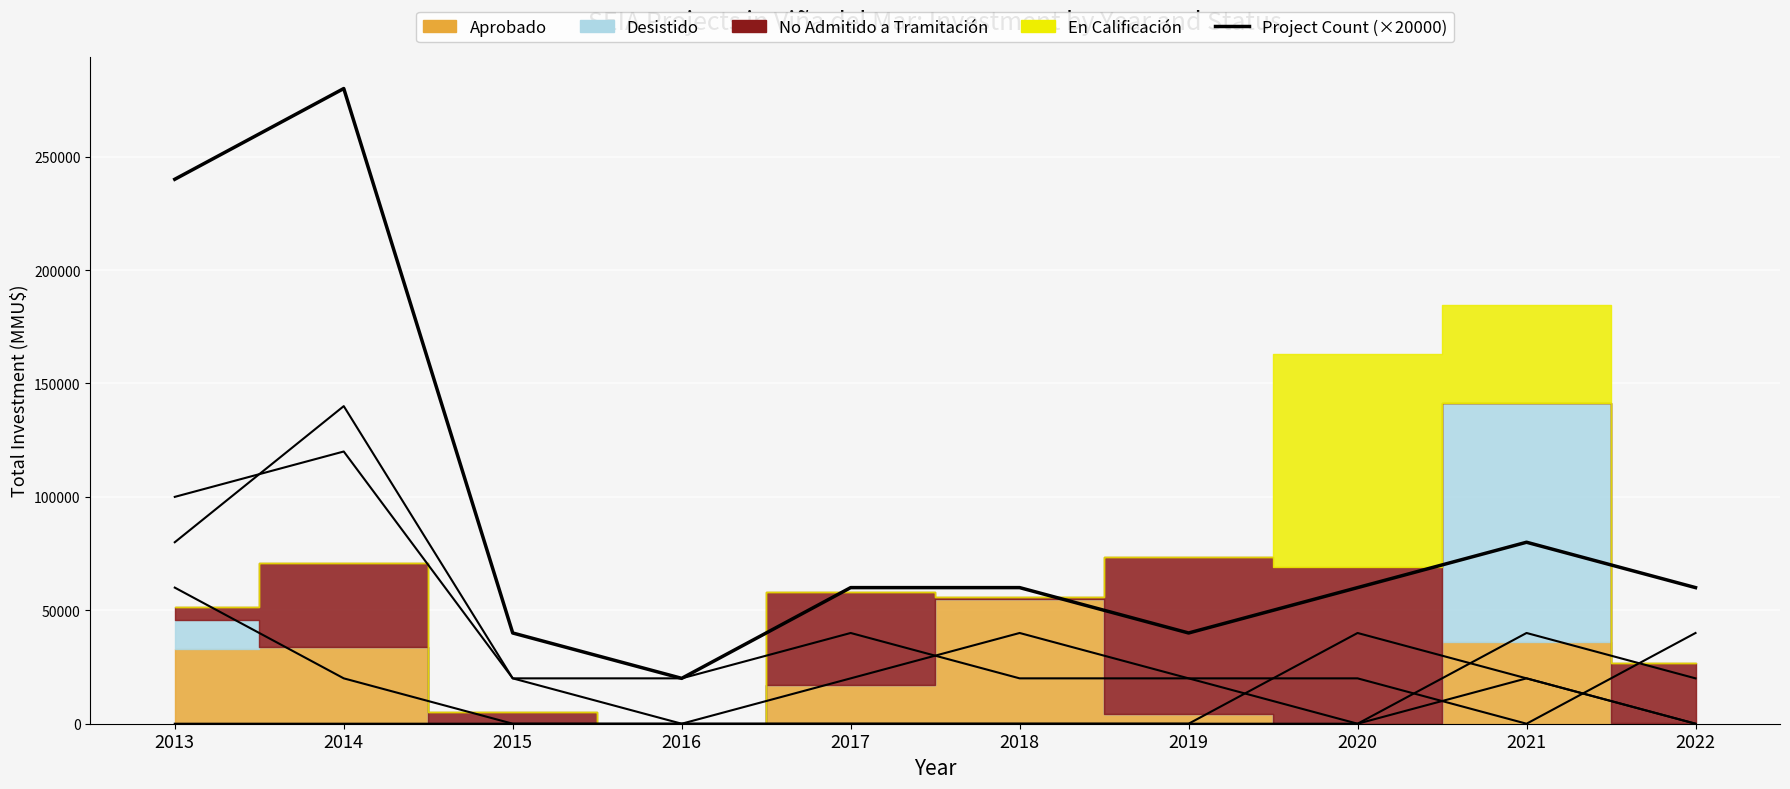

What value does the Project Count (×20000) series have at 2018?

60000